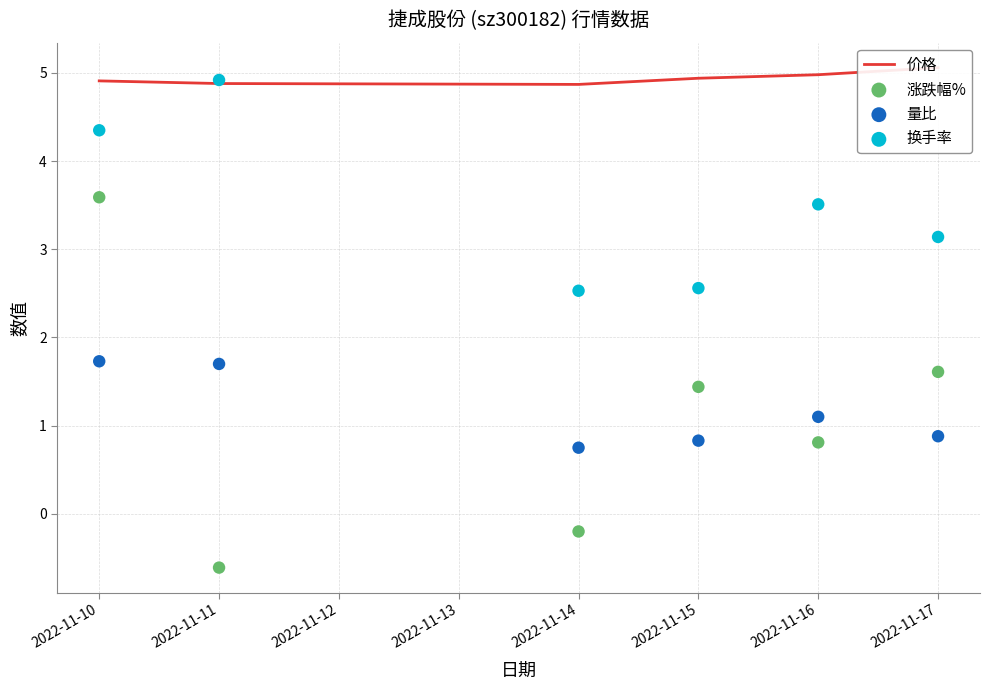

Which series has the largest Y range (max minus min)?

涨跌幅%